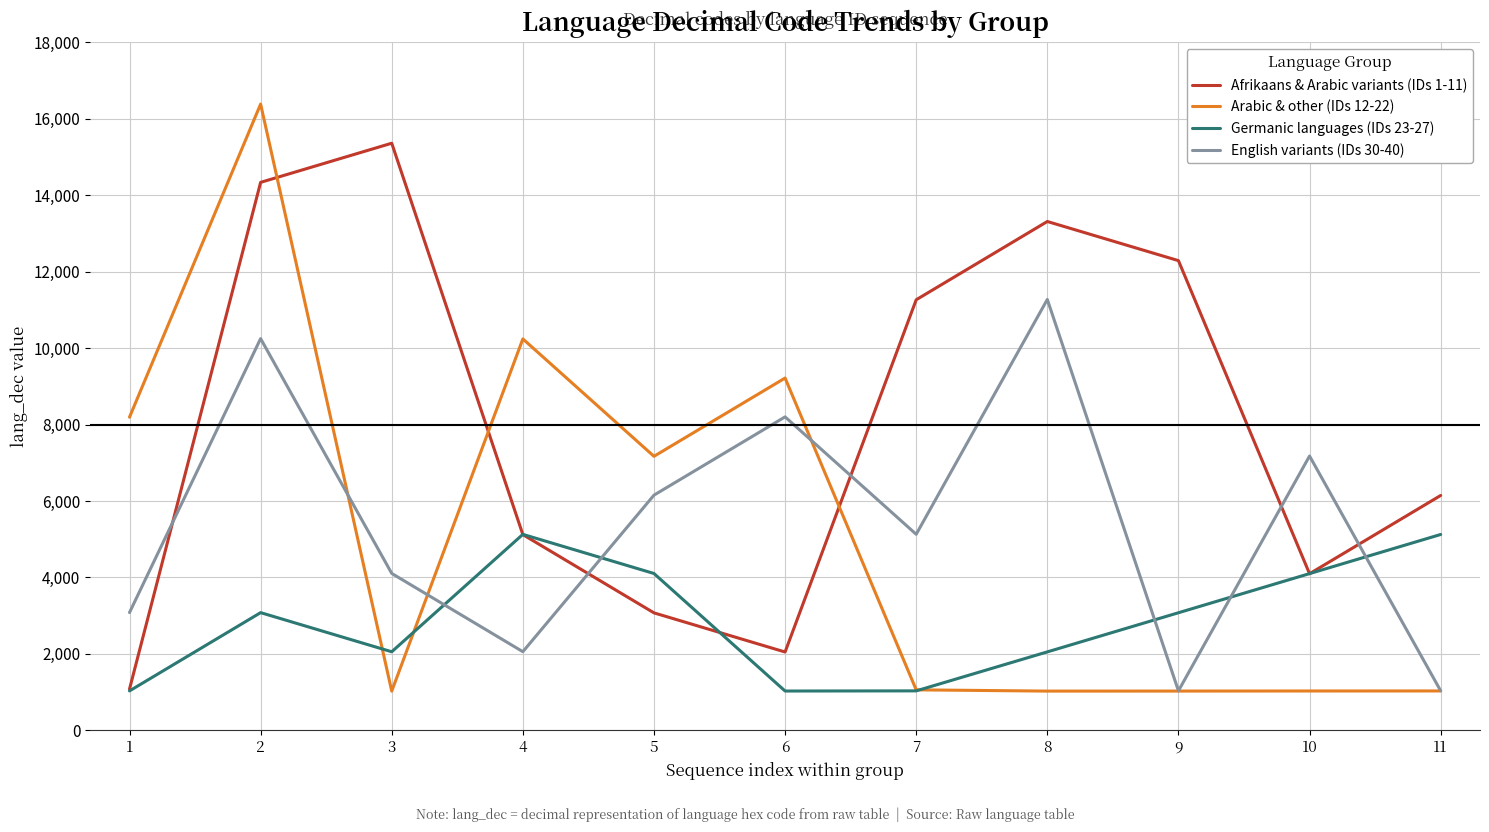

Where do English variants (IDs 30-40) and Germanic languages (IDs 23-27) first cross each other?

3 and 4